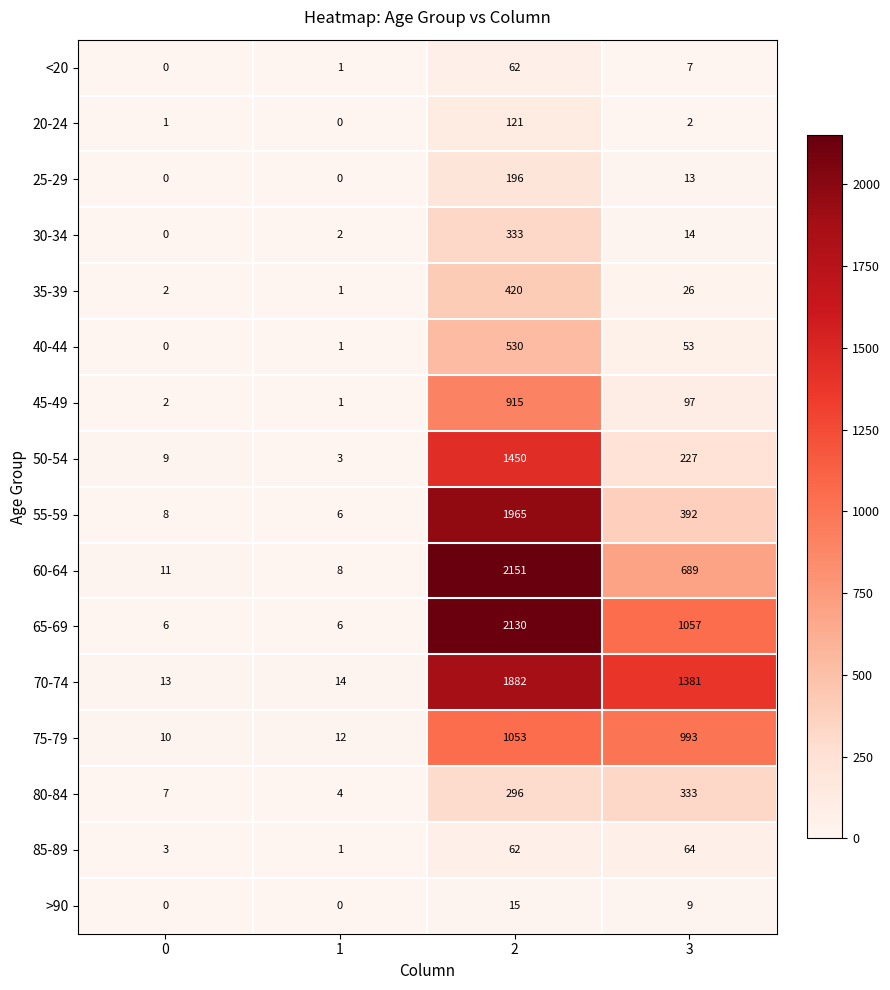

What is the greatest value displayed?

2151